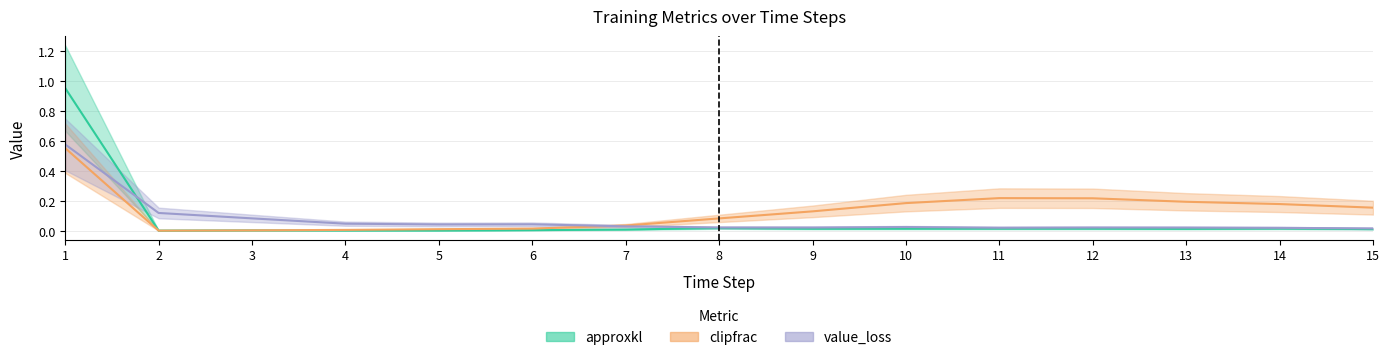

How many lines are shown in the chart?

3